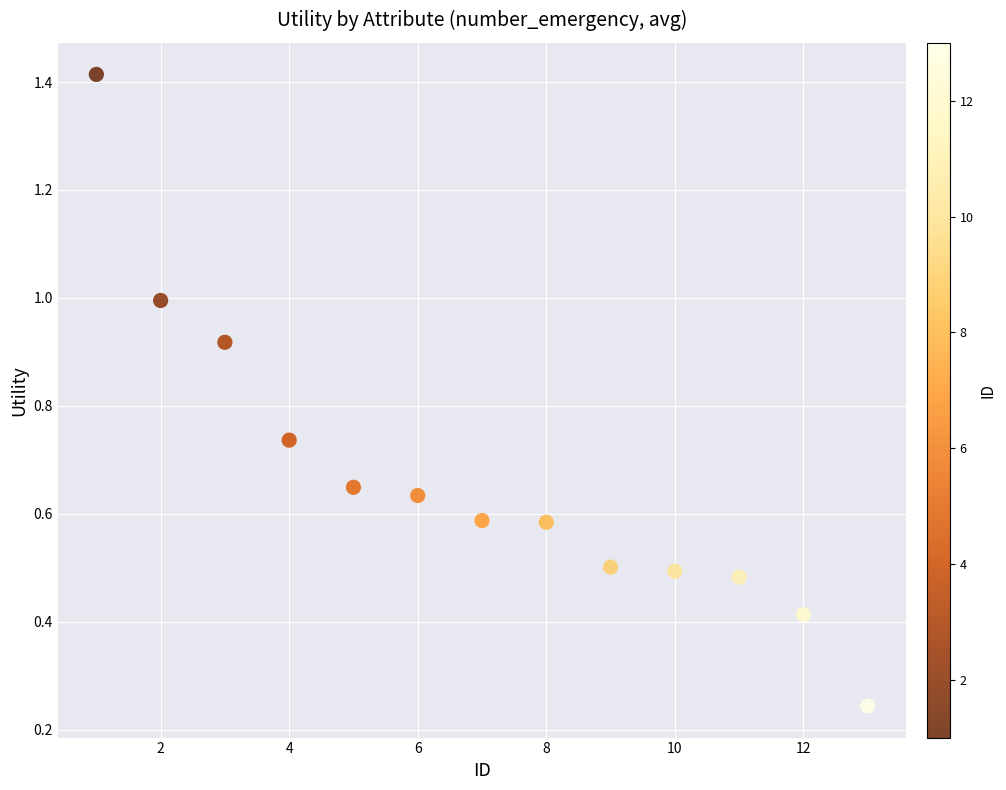

What is the range of Y values (max minus min)?

1.2